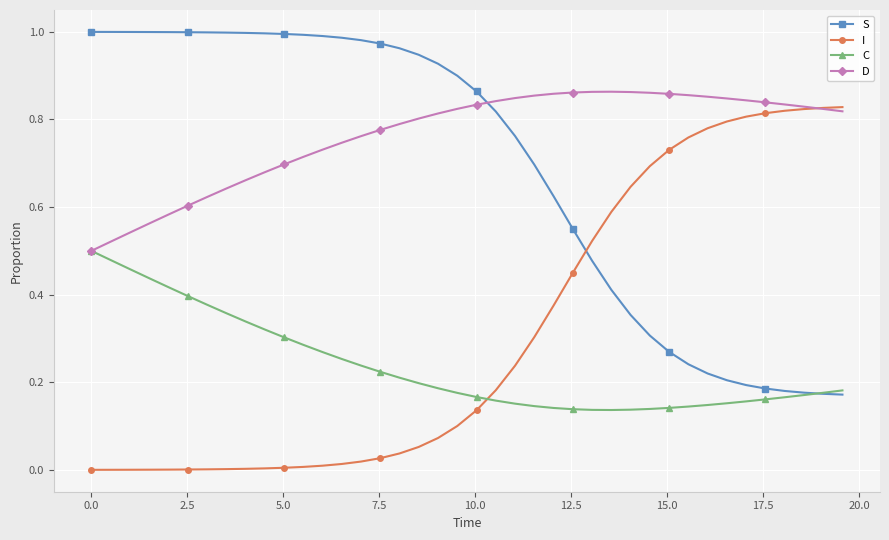

After their last crossing, which series has the higher values: S or D?

D